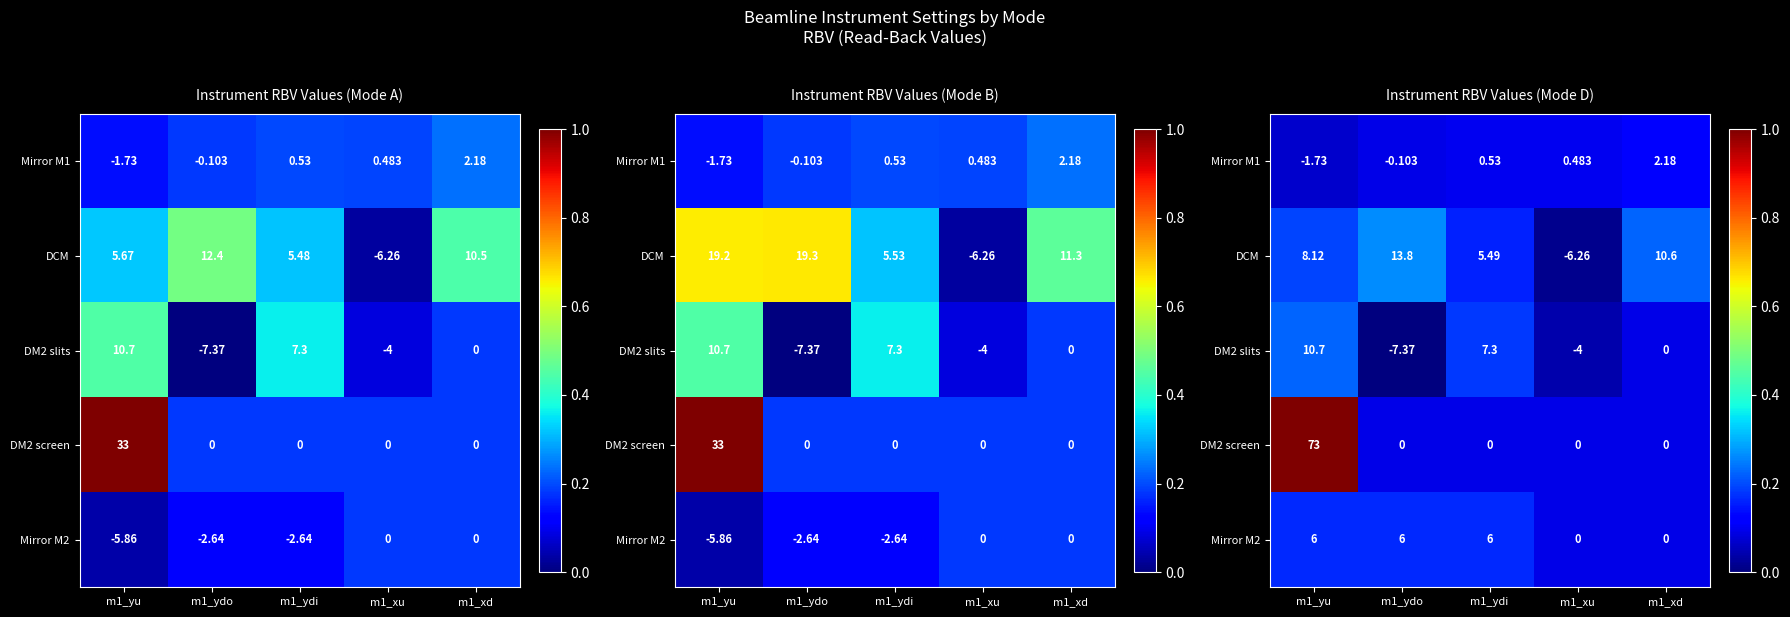

The DM2 screen series shows 0.2 at m1_xu. True or false?

False